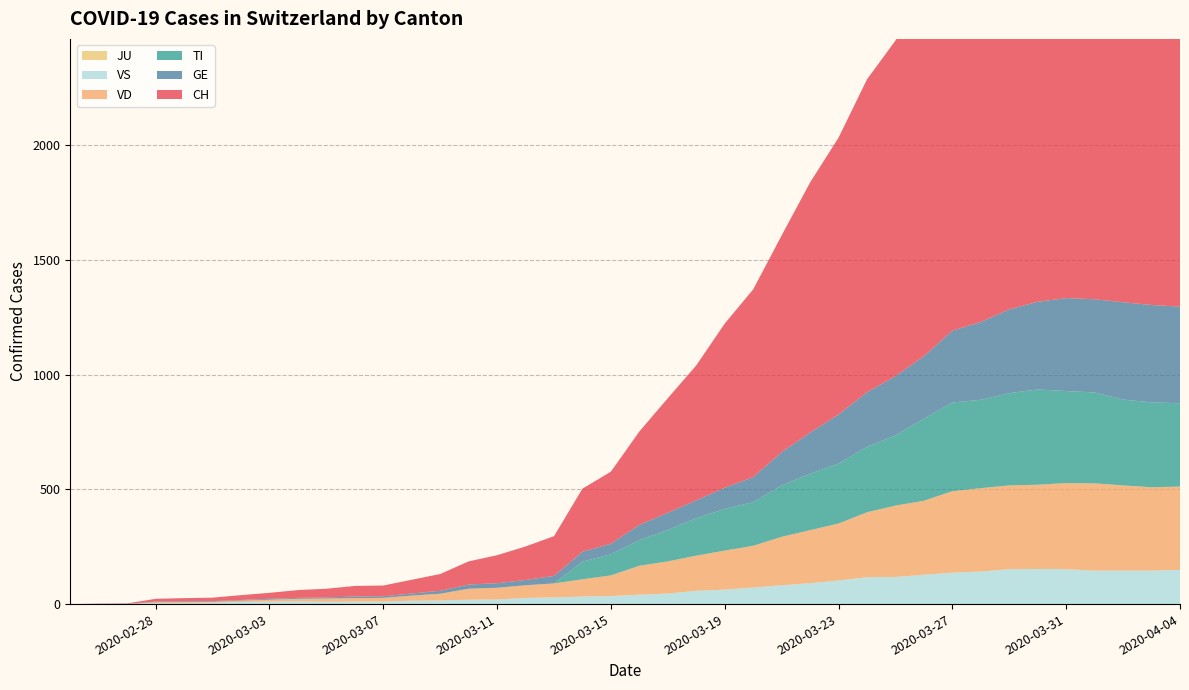

Reading left to right, list all the values displayed in this chart.

CH: 0=0	1=1	2=2	3=12	4=14	5=15	6=21	7=26	8=34	9=38	10=46	11=47	12=60	13=73	14=101	15=122	16=146	17=173	18=275	19=314	20=407	21=499	22=588	23=715	24=818	25=944	26=1090	27=1206	28=1363	29=1462	30=1608	31=1788	32=1875	33=1989	34=2174	35=2202	36=2281	37=2345	38=2327	39=2315
GE: 0=0	1=1	2=1	3=2	4=3	5=3	6=3	7=4	8=4	9=5	10=7	11=7	12=9	13=13	14=18	15=20	16=23	17=33	18=43	19=46	20=66	21=75	22=78	23=92	24=109	25=145	26=179	27=214	28=238	29=258	30=272	31=313	32=339	33=365	34=382	35=405	36=406	37=424	38=424	39=421
TI: 0=0	1=0	2=0	3=0	4=0	5=0	6=0	7=0	8=0	9=0	10=0	11=0	12=0	13=0	14=0	15=0	16=0	17=0	18=77	19=92	20=112	21=137	22=163	23=182	24=190	25=224	26=246	27=261	28=285	29=306	30=358	31=386	32=385	33=402	34=415	35=401	36=396	37=374	38=370	39=363
JU: 0=0	1=0	2=0	3=0	4=0	5=0	6=0	7=0	8=0	9=0	10=0	11=0	12=0	13=0	14=0	15=0	16=0	17=0	18=0	19=0	20=0	21=0	22=0	23=0	24=0	25=0	26=0	27=0	28=0	29=0	30=0	31=0	32=0	33=0	34=0	35=0	36=0	37=0	38=0	39=0
VD: 0=0	1=0	2=0	3=4	4=4	5=4	6=6	7=8	8=11	9=14	10=15	11=16	12=22	13=29	14=48	15=51	16=55	17=61	18=75	19=90	20=126	21=140	22=153	23=170	24=182	25=211	26=231	27=248	28=283	29=311	30=322	31=355	32=363	33=365	34=367	35=375	36=380	37=371	38=363	39=363
VS: 0=0	1=0	2=0	3=5	4=5	5=6	6=9	7=11	8=12	9=10	10=11	11=11	12=15	13=16	14=19	15=20	16=27	17=29	18=33	19=35	20=41	21=46	22=58	23=63	24=72	25=82	26=91	27=103	28=117	29=118	30=128	31=137	32=142	33=152	34=153	35=152	36=146	37=146	38=146	39=149